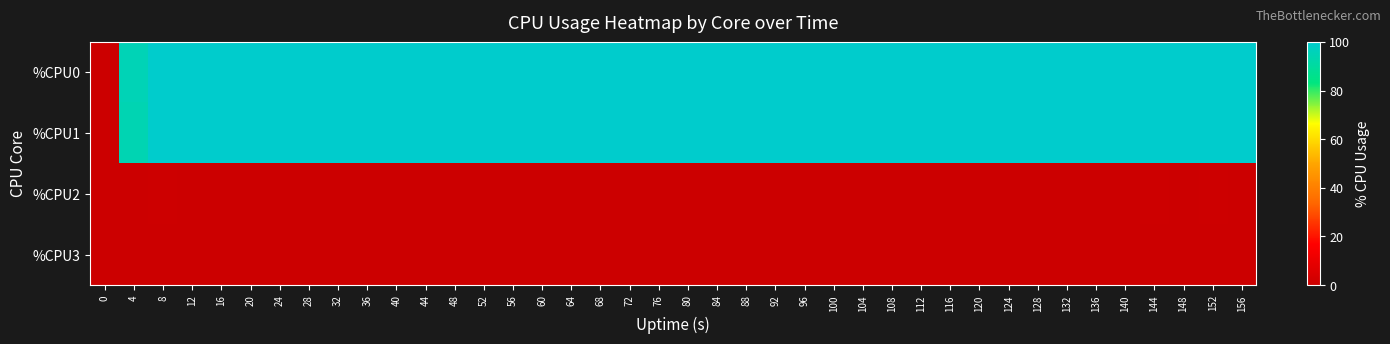

How many categories are shown in the chart?

40